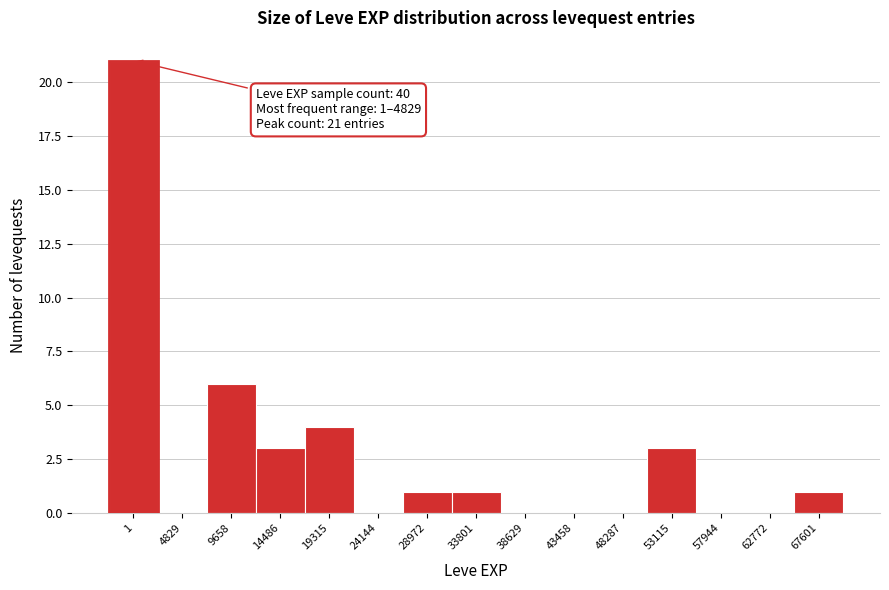

Reading left to right, extract all data points from this chart.

1=21	4829=0	9658=6	14486=3	19315=4	24144=0	28972=1	33801=1	38629=0	43458=0	48287=0	53115=3	57944=0	62772=0	67601=1